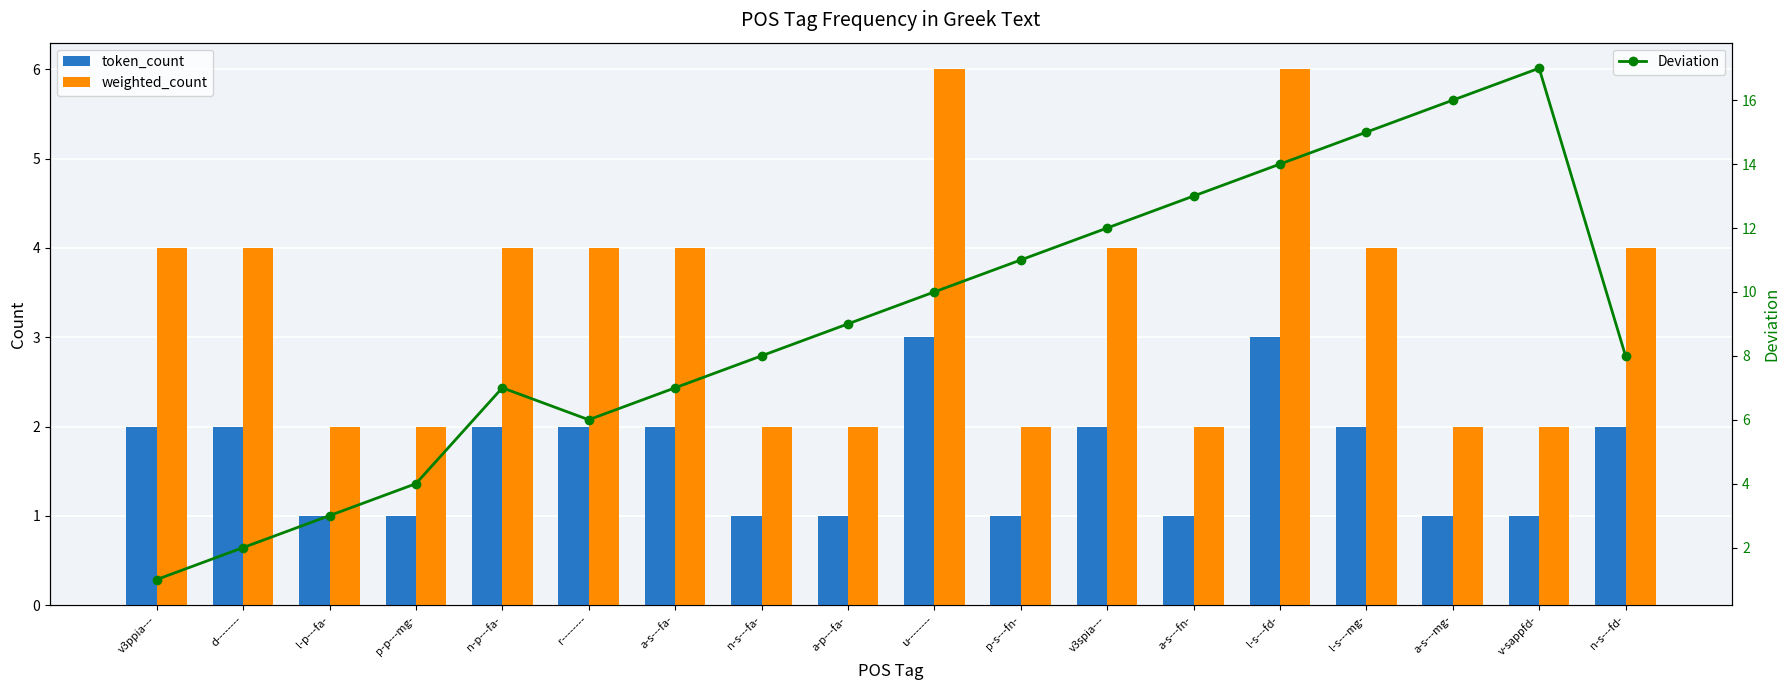

Which series has the largest total across all categories?

Deviation